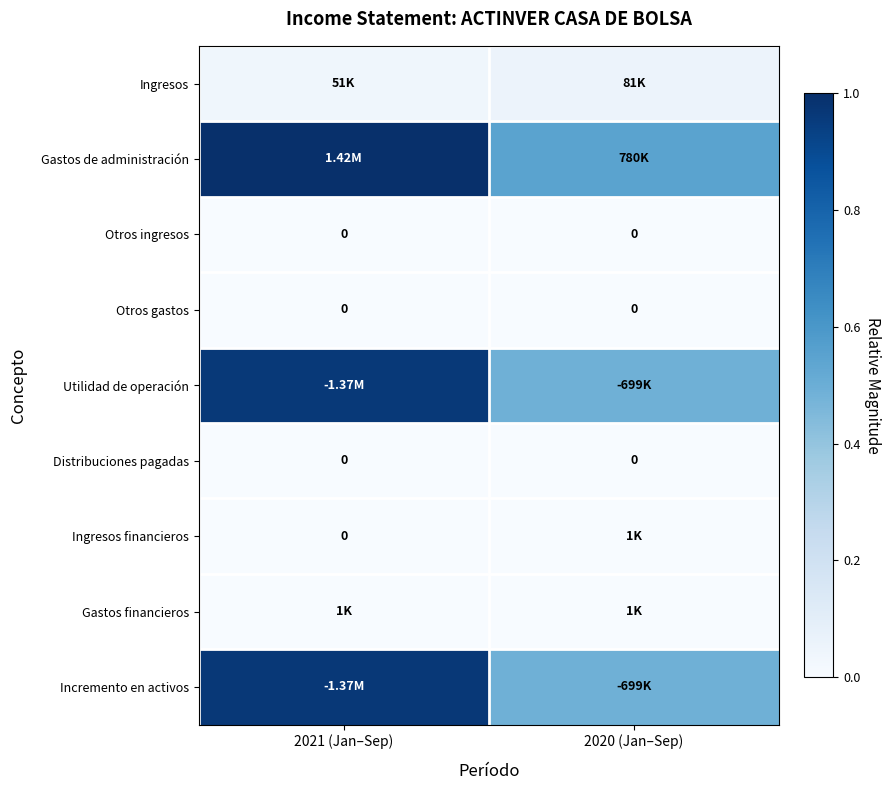

Where is Incremento en activos nearest to the value 0?

2020 (Jan–Sep)